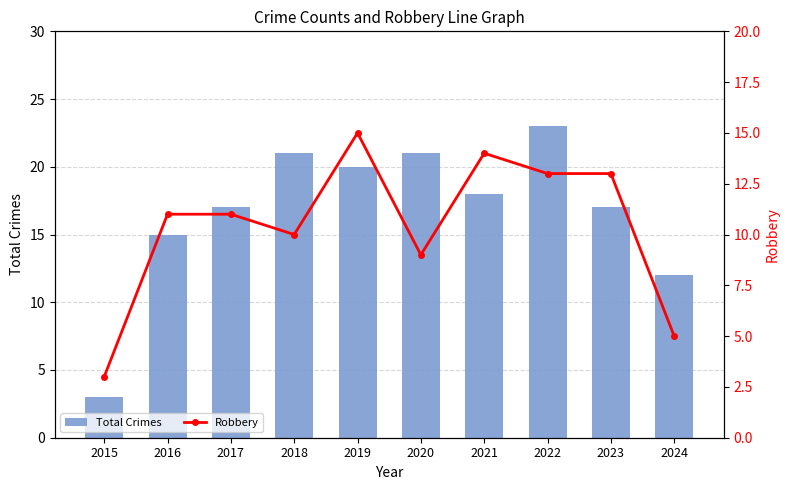

Reading left to right, transcribe all the data shown in this chart.

Total Crimes: 2015=3	2016=15	2017=17	2018=21	2019=20	2020=21	2021=18	2022=23	2023=17	2024=12
Robbery: 2015=3	2016=11	2017=11	2018=10	2019=15	2020=9	2021=14	2022=13	2023=13	2024=5